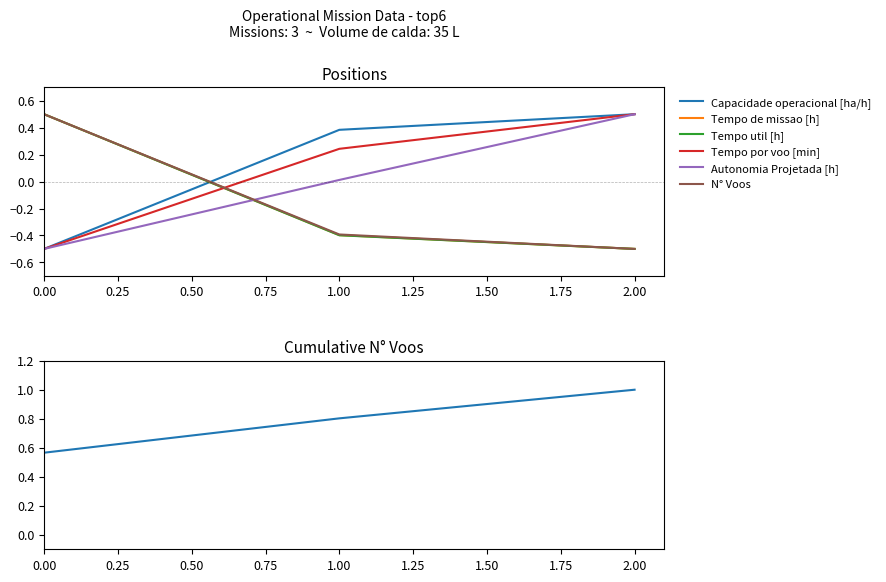

Where is N° Voos nearest to the value 0?

1.00